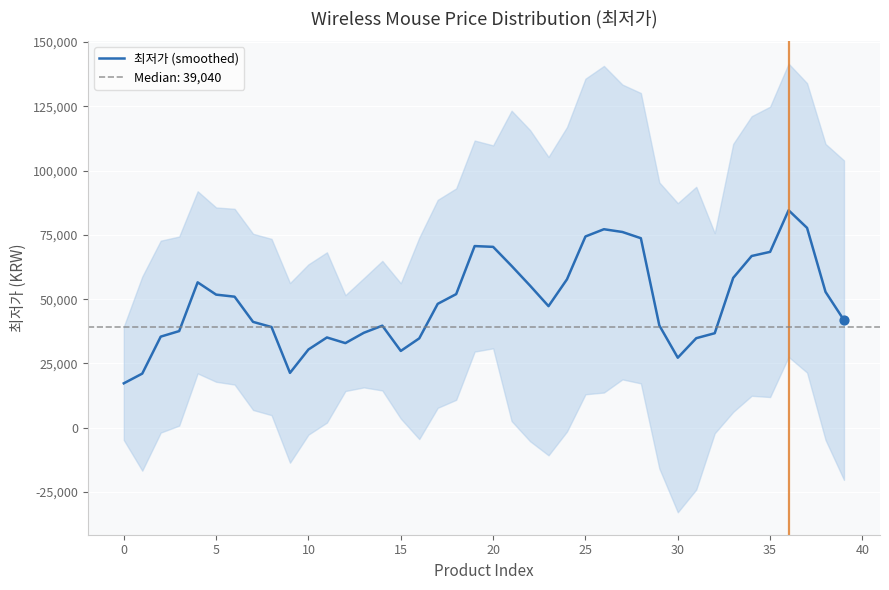

Approximately how many times larger is the value at 33 compared to 20?

0.8